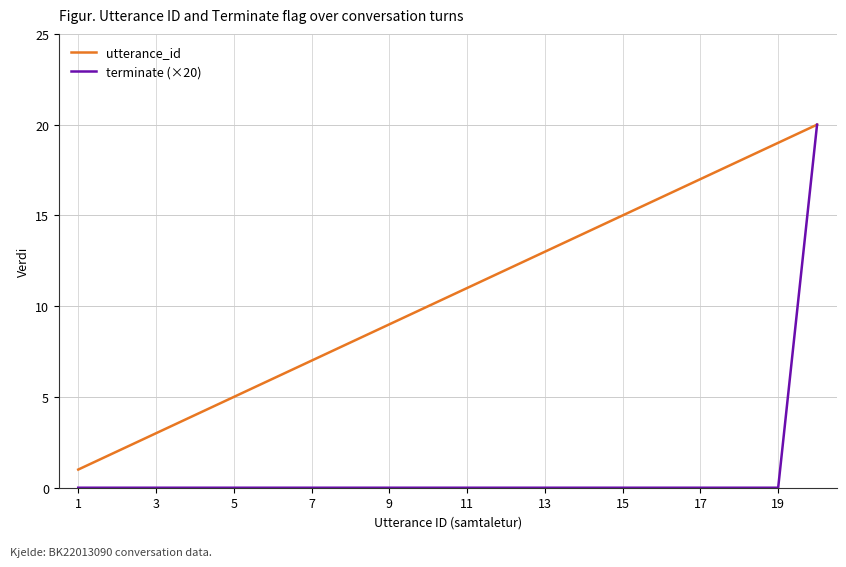

Rank the series by their average value, from lowest to highest.

terminate (×20), utterance_id